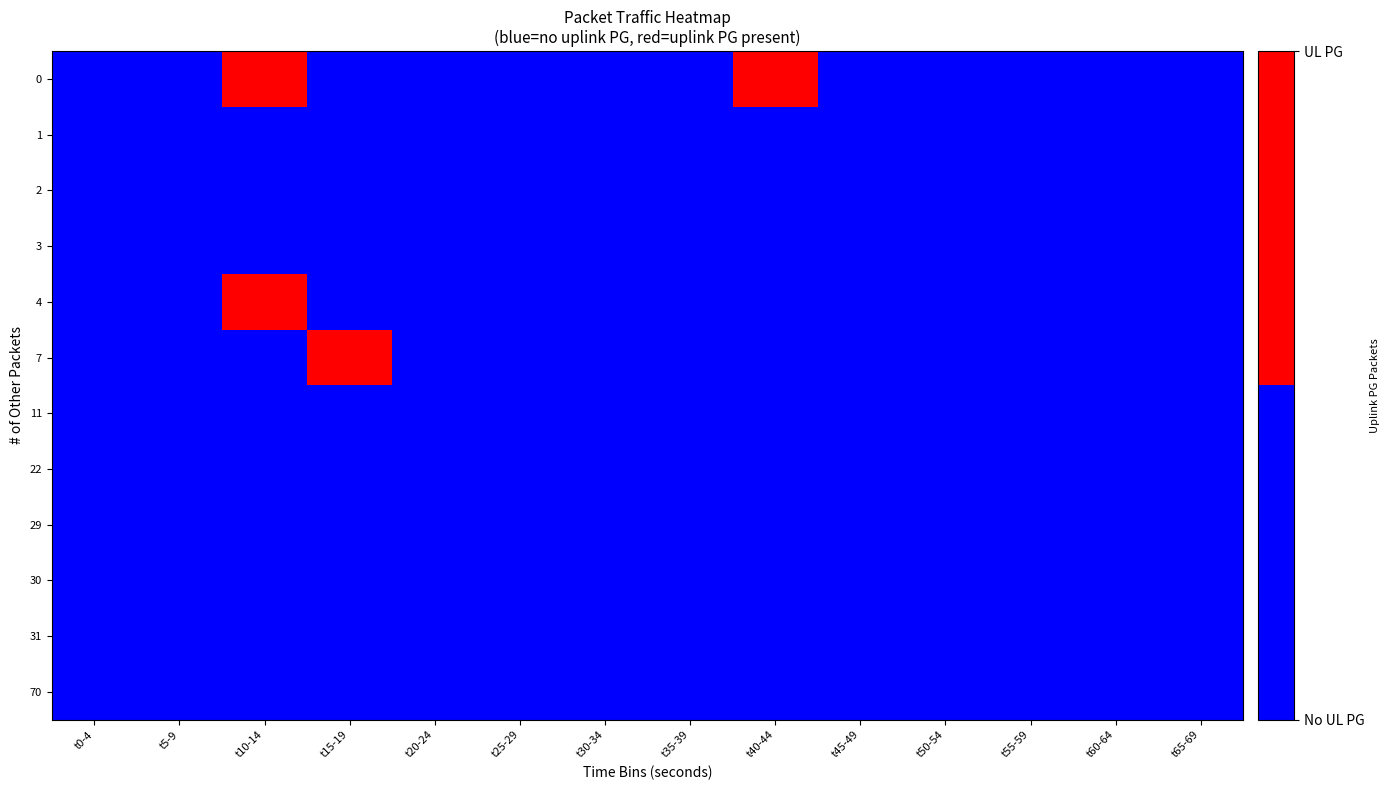

Reading left to right, transcribe all the data shown in this chart.

0: t0-4=0	t5-9=0	t10-14=1	t15-19=0	t20-24=0	t25-29=0	t30-34=0	t35-39=0	t40-44=1	t45-49=0	t50-54=0	t55-59=0	t60-64=0	t65-69=0
1: t0-4=0	t5-9=0	t10-14=0	t15-19=0	t20-24=0	t25-29=0	t30-34=0	t35-39=0	t40-44=0	t45-49=0	t50-54=0	t55-59=0	t60-64=0	t65-69=0
2: t0-4=0	t5-9=0	t10-14=0	t15-19=0	t20-24=0	t25-29=0	t30-34=0	t35-39=0	t40-44=0	t45-49=0	t50-54=0	t55-59=0	t60-64=0	t65-69=0
3: t0-4=0	t5-9=0	t10-14=0	t15-19=0	t20-24=0	t25-29=0	t30-34=0	t35-39=0	t40-44=0	t45-49=0	t50-54=0	t55-59=0	t60-64=0	t65-69=0
4: t0-4=0	t5-9=0	t10-14=1	t15-19=0	t20-24=0	t25-29=0	t30-34=0	t35-39=0	t40-44=0	t45-49=0	t50-54=0	t55-59=0	t60-64=0	t65-69=0
7: t0-4=0	t5-9=0	t10-14=0	t15-19=1	t20-24=0	t25-29=0	t30-34=0	t35-39=0	t40-44=0	t45-49=0	t50-54=0	t55-59=0	t60-64=0	t65-69=0
11: t0-4=0	t5-9=0	t10-14=0	t15-19=0	t20-24=0	t25-29=0	t30-34=0	t35-39=0	t40-44=0	t45-49=0	t50-54=0	t55-59=0	t60-64=0	t65-69=0
22: t0-4=0	t5-9=0	t10-14=0	t15-19=0	t20-24=0	t25-29=0	t30-34=0	t35-39=0	t40-44=0	t45-49=0	t50-54=0	t55-59=0	t60-64=0	t65-69=0
29: t0-4=0	t5-9=0	t10-14=0	t15-19=0	t20-24=0	t25-29=0	t30-34=0	t35-39=0	t40-44=0	t45-49=0	t50-54=0	t55-59=0	t60-64=0	t65-69=0
30: t0-4=0	t5-9=0	t10-14=0	t15-19=0	t20-24=0	t25-29=0	t30-34=0	t35-39=0	t40-44=0	t45-49=0	t50-54=0	t55-59=0	t60-64=0	t65-69=0
31: t0-4=0	t5-9=0	t10-14=0	t15-19=0	t20-24=0	t25-29=0	t30-34=0	t35-39=0	t40-44=0	t45-49=0	t50-54=0	t55-59=0	t60-64=0	t65-69=0
70: t0-4=0	t5-9=0	t10-14=0	t15-19=0	t20-24=0	t25-29=0	t30-34=0	t35-39=0	t40-44=0	t45-49=0	t50-54=0	t55-59=0	t60-64=0	t65-69=0